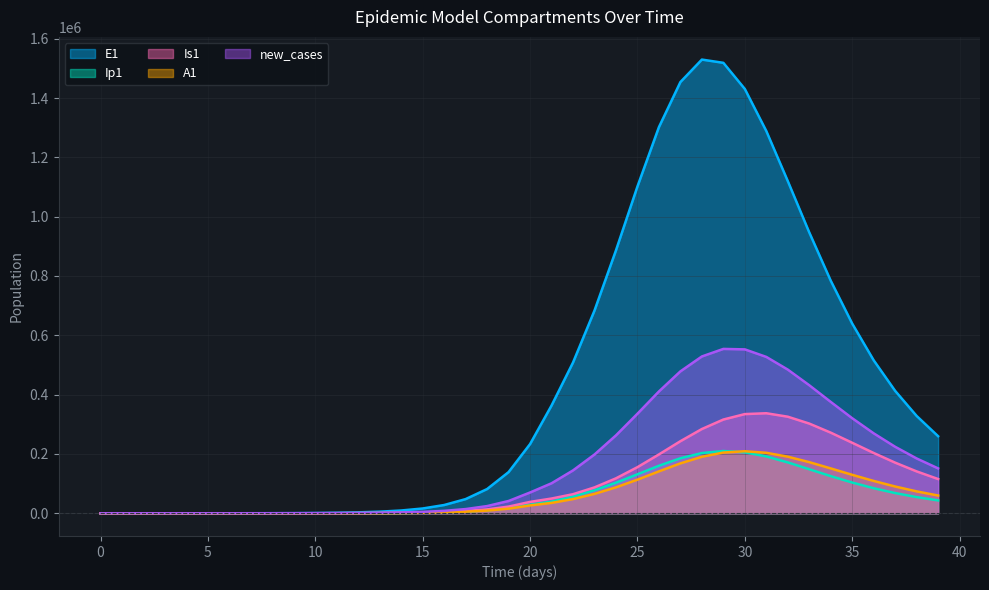

What is the average value of the new_cases series?

167643.6